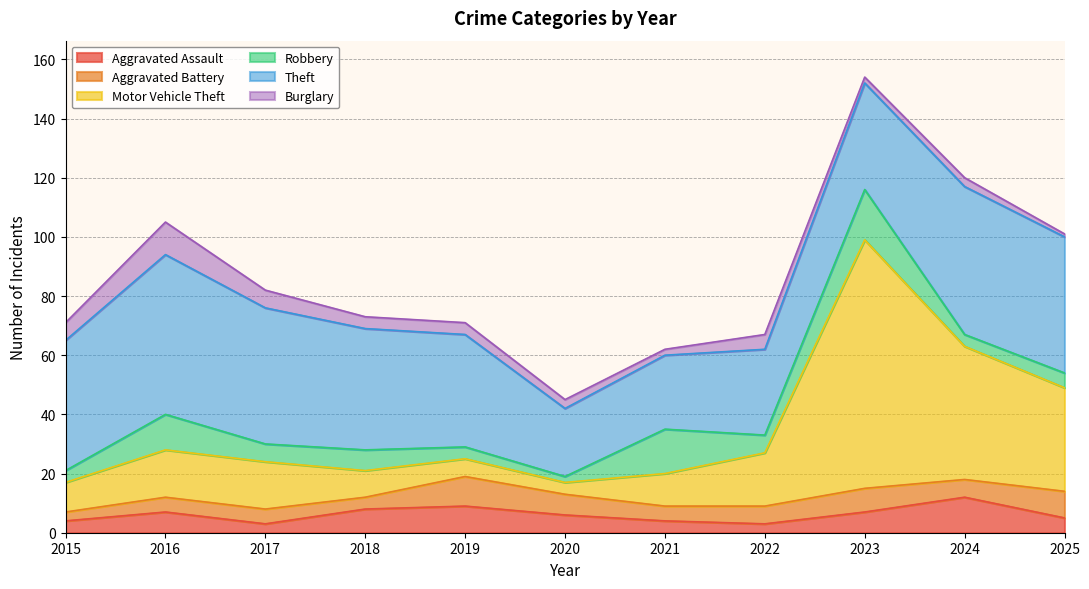

True or false: Robbery and Theft cross at least once.

False